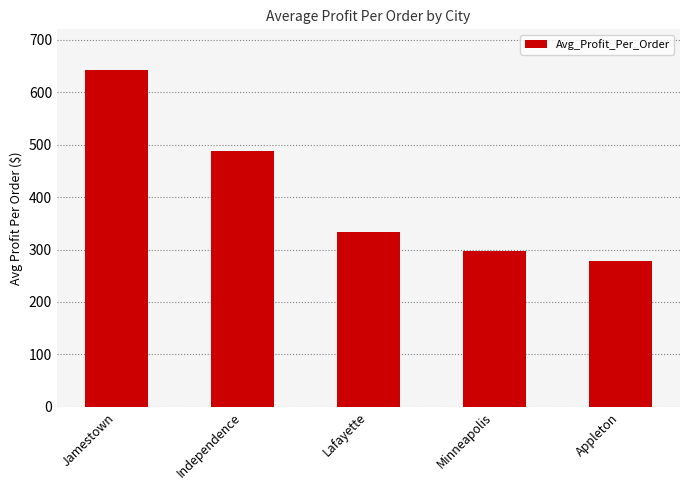

At which label is the value closest to 460?

Independence